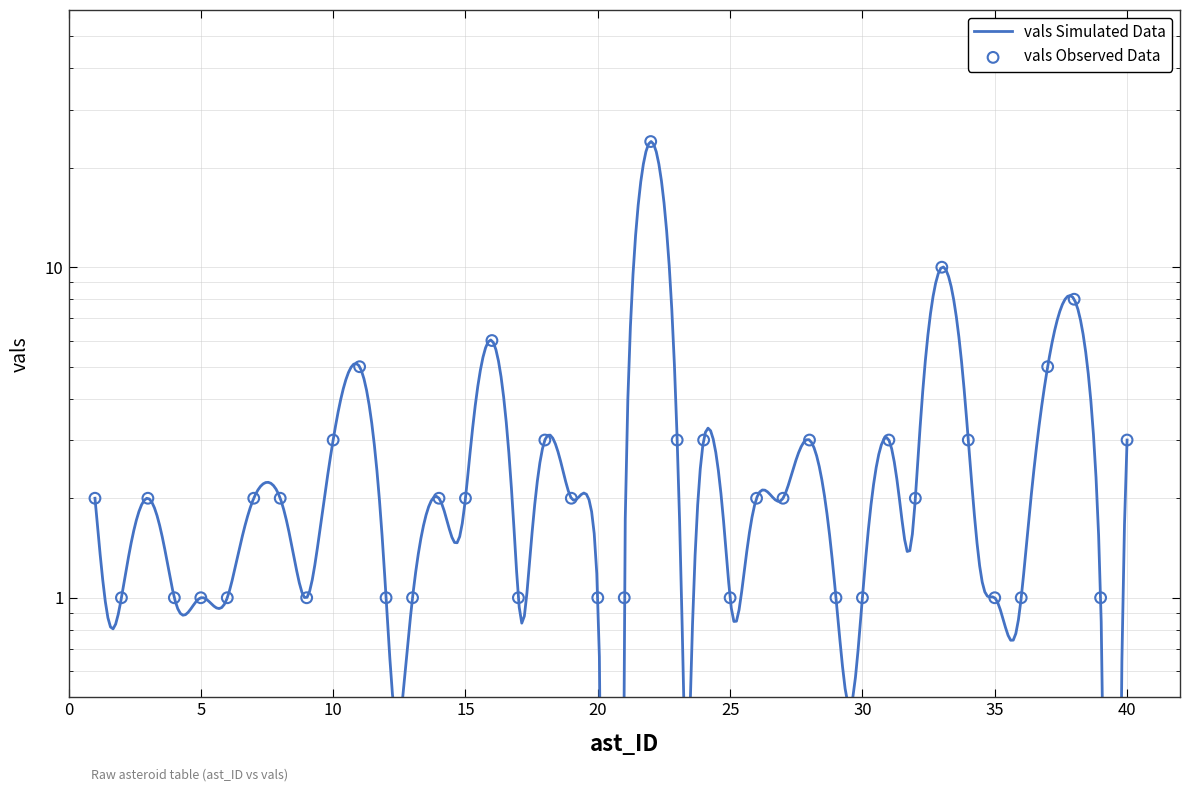

Which has a higher value, 13 or 8?

8